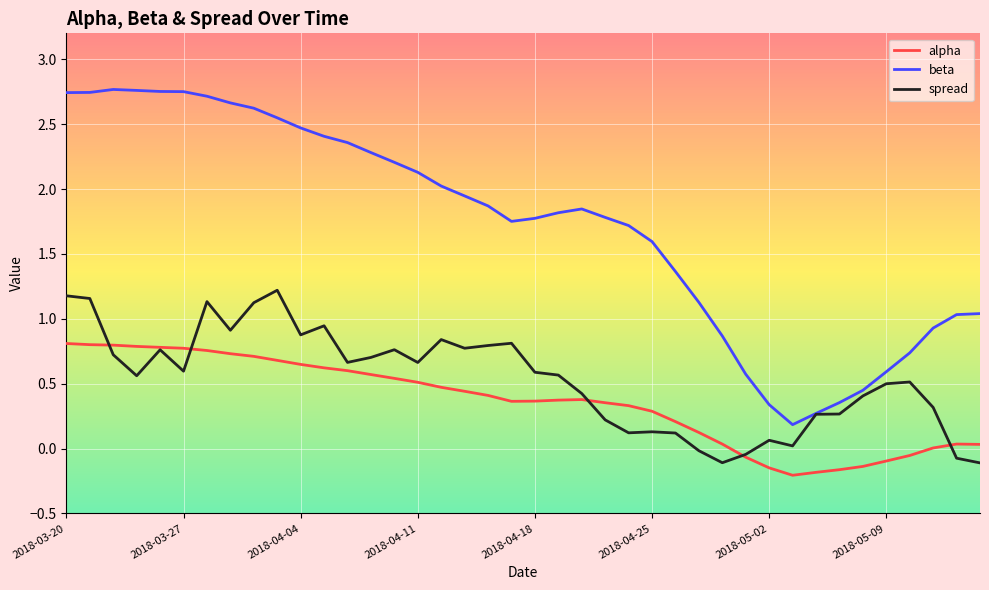

What is the difference between the maximum and minimum values in the beta series?

2.6